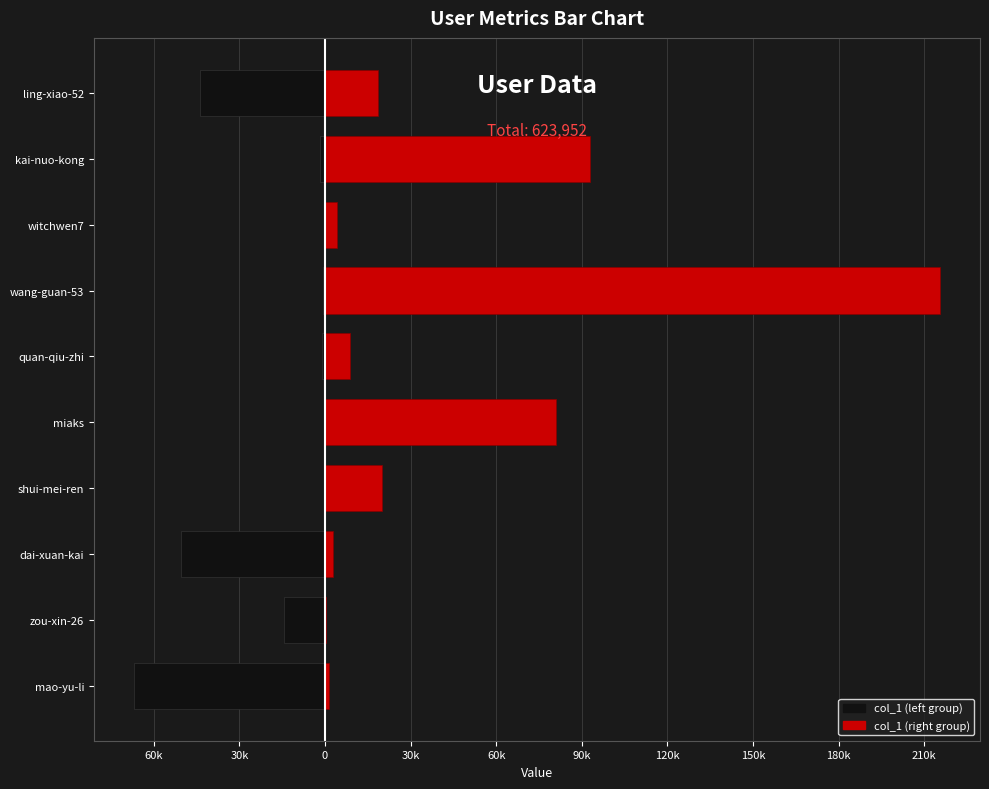

What are all the series names shown in the legend?

col_1 (left group), col_1 (right group)